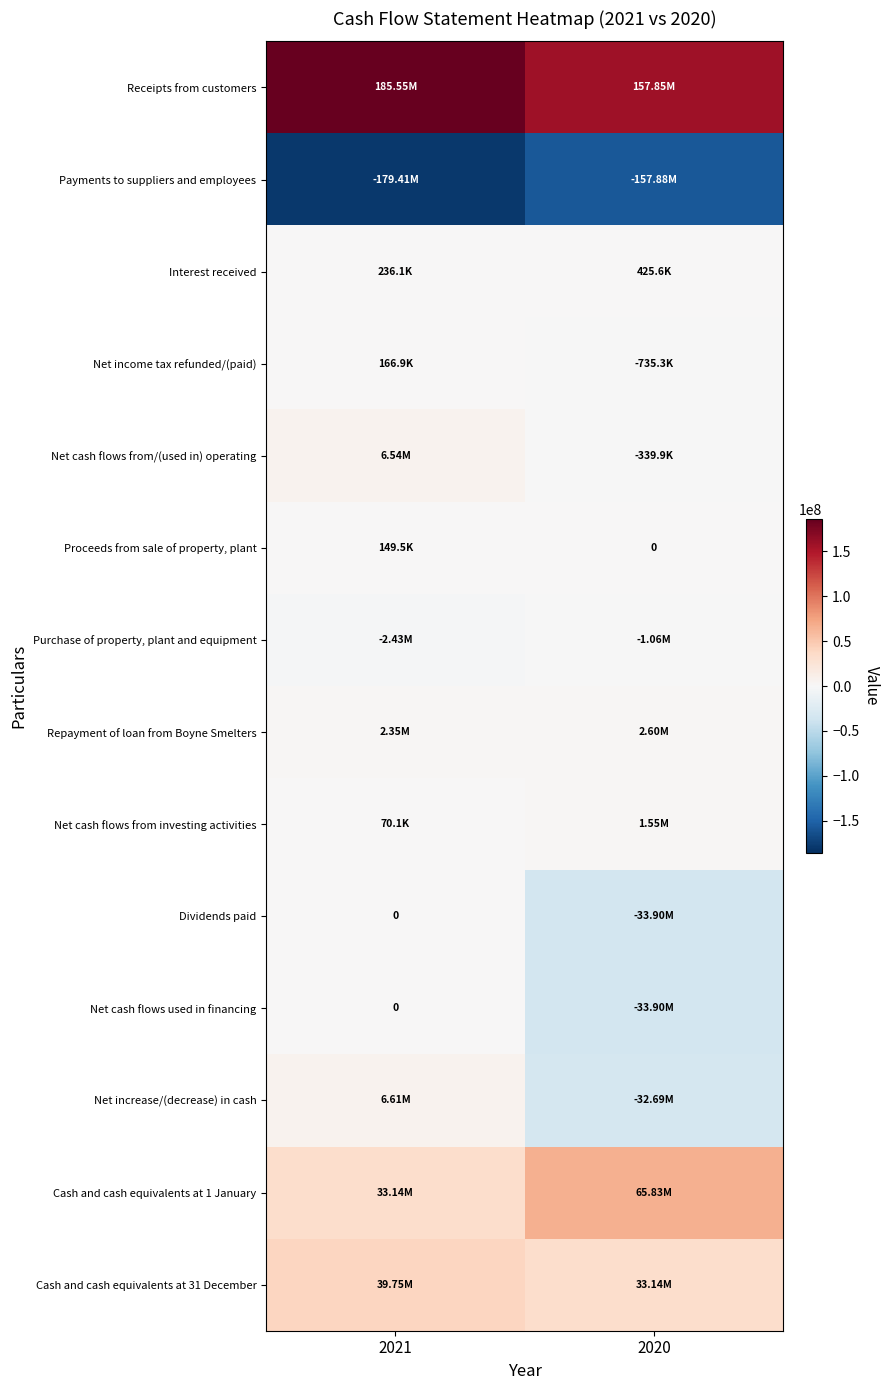

Which series has the largest range (max minus min)?

Net increase/(decrease) in cash